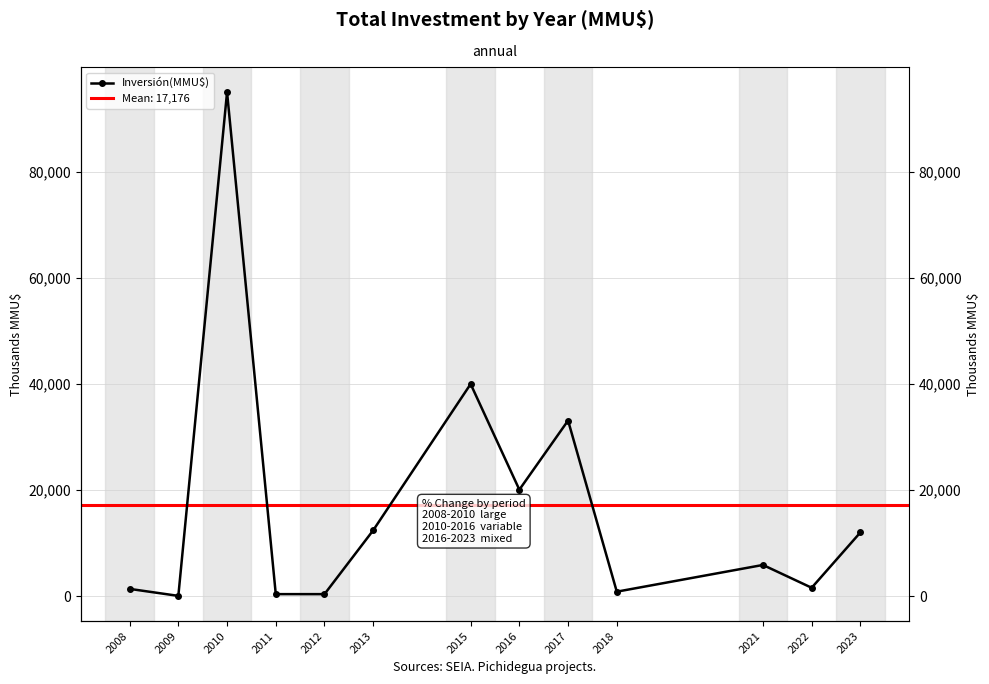

The chart shows a value of 400 at 2012. True or false?

True